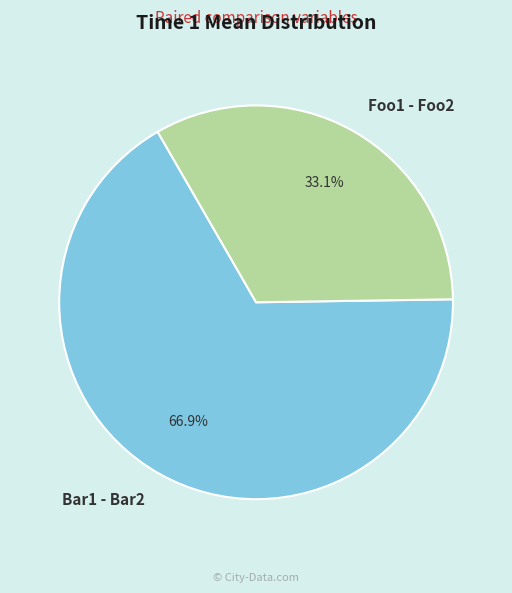

Between Bar1 - Bar2 and Foo1 - Foo2, which is larger?

Bar1 - Bar2